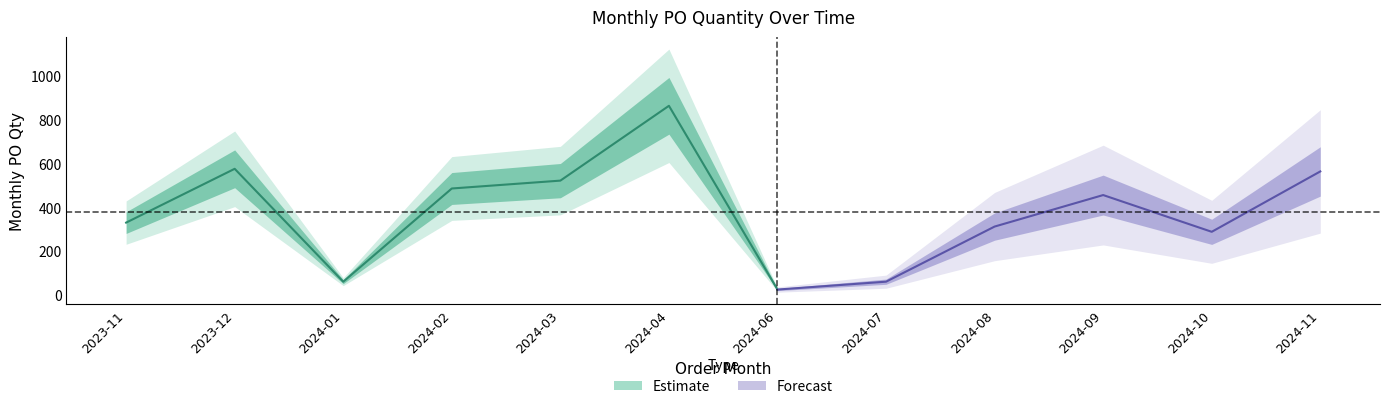

What is the change in value from 2024-06 to 2024-10?

+264